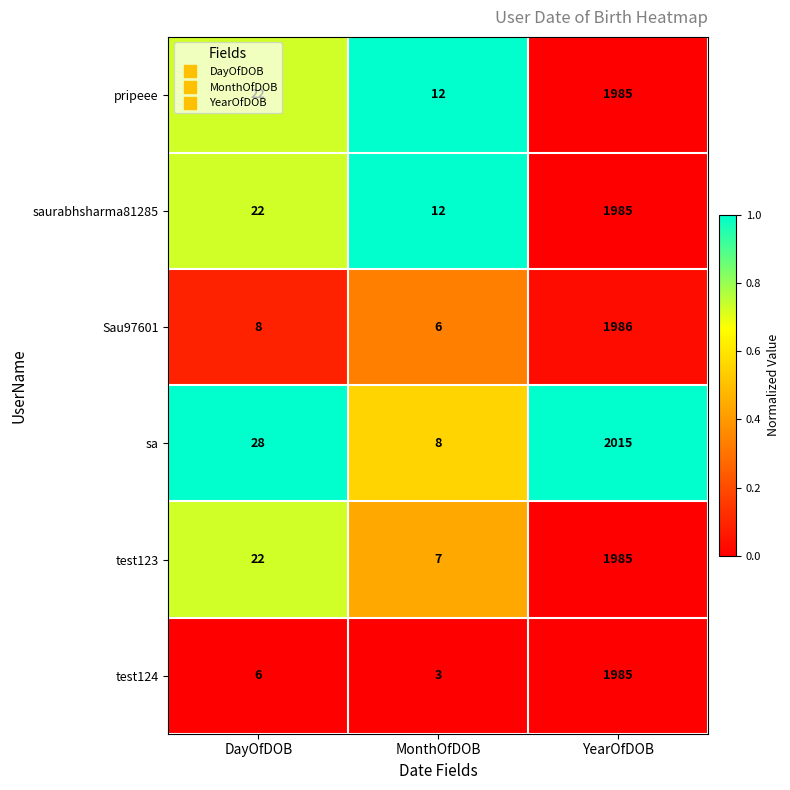

What is the total value across all series at MonthOfDOB?

48